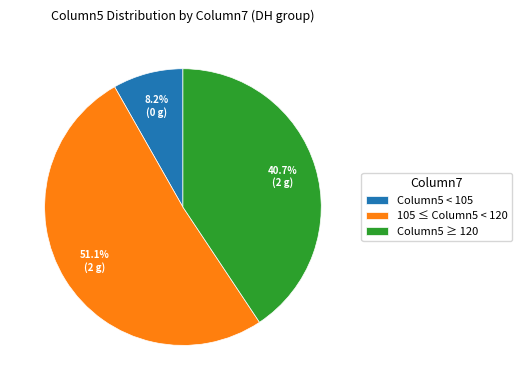

How much of the chart is everything except Column5 ≥ 120?

59.3%